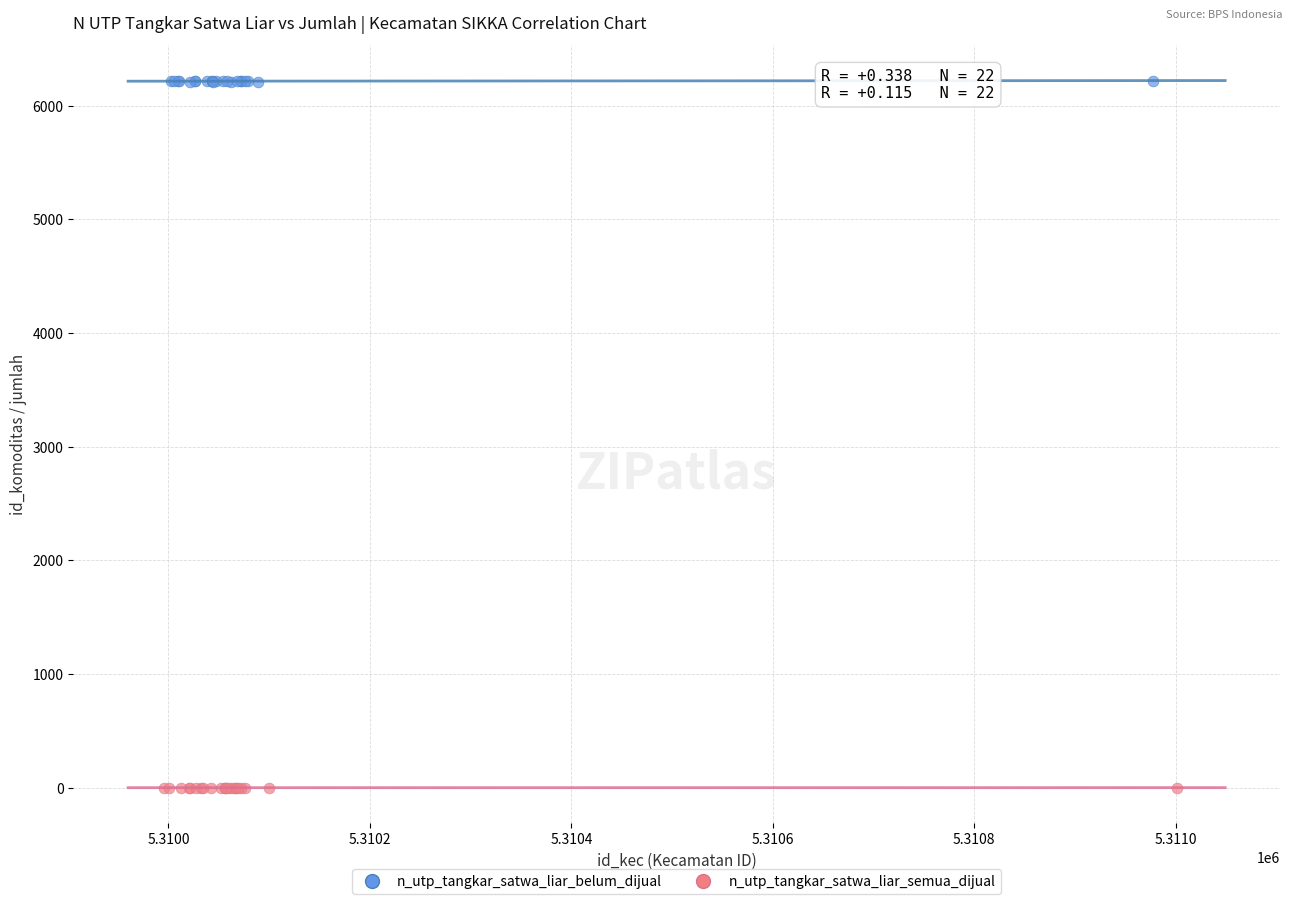

Which series has the widest spread of Y values?

n_utp_tangkar_satwa_liar_belum_dijual